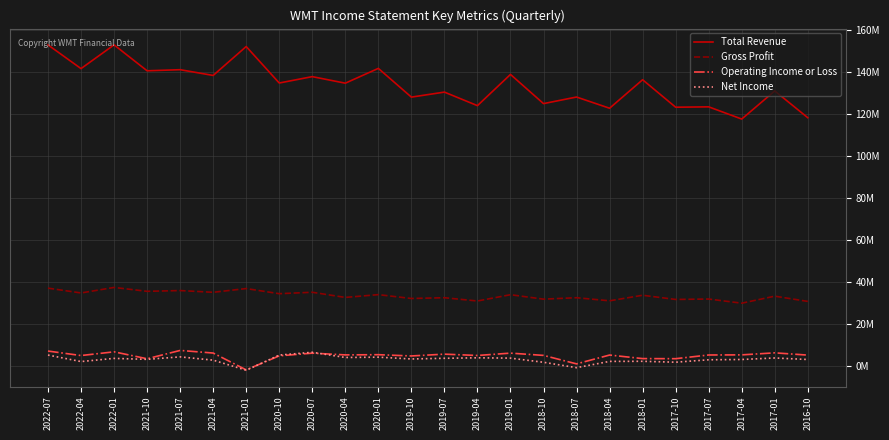

At which category does Gross Profit reach its first local valley?

2022-04